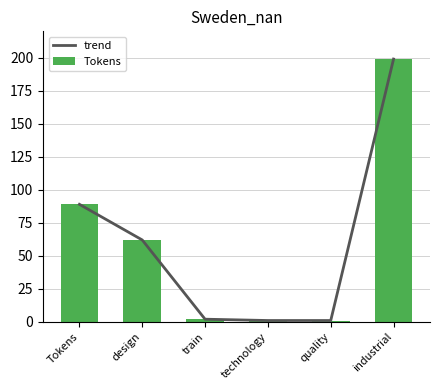

At which label does Tokens reach its minimum?

technology